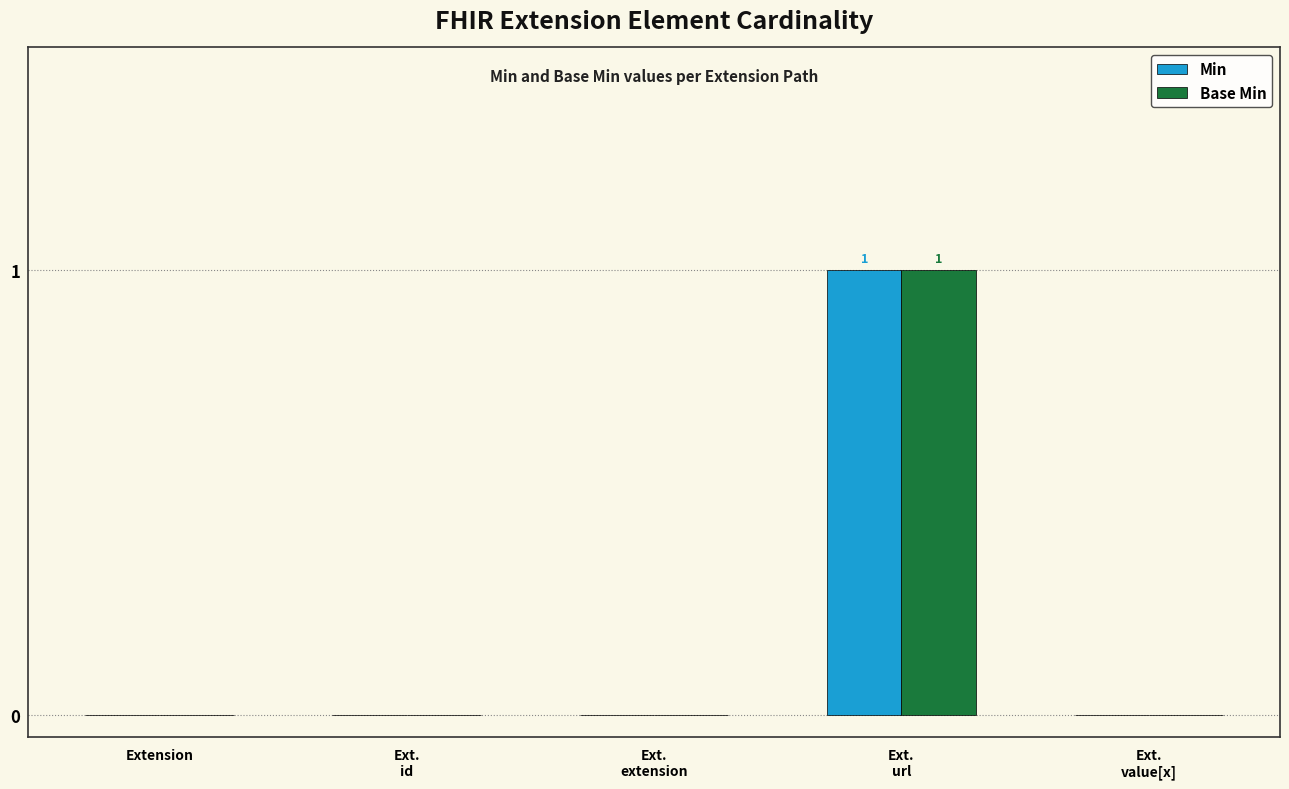

Reading left to right, list all the values displayed in this chart.

Min: Extension=0	Ext.
id=0	Ext.
extension=0	Ext.
url=1	Ext.
value[x]=0
Base Min: Extension=0	Ext.
id=0	Ext.
extension=0	Ext.
url=1	Ext.
value[x]=0